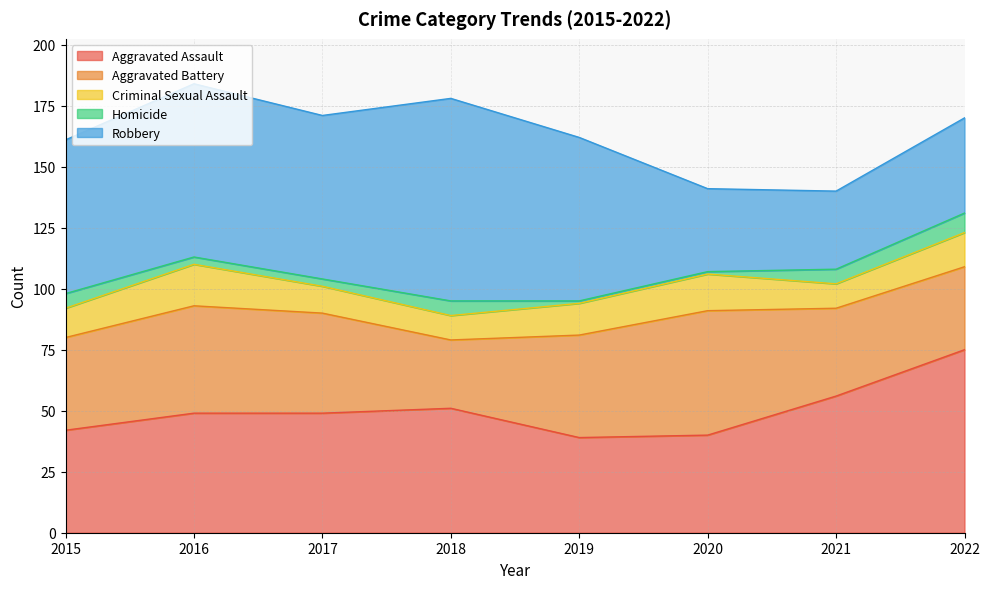

At which label is Robbery closest to 57?

2015